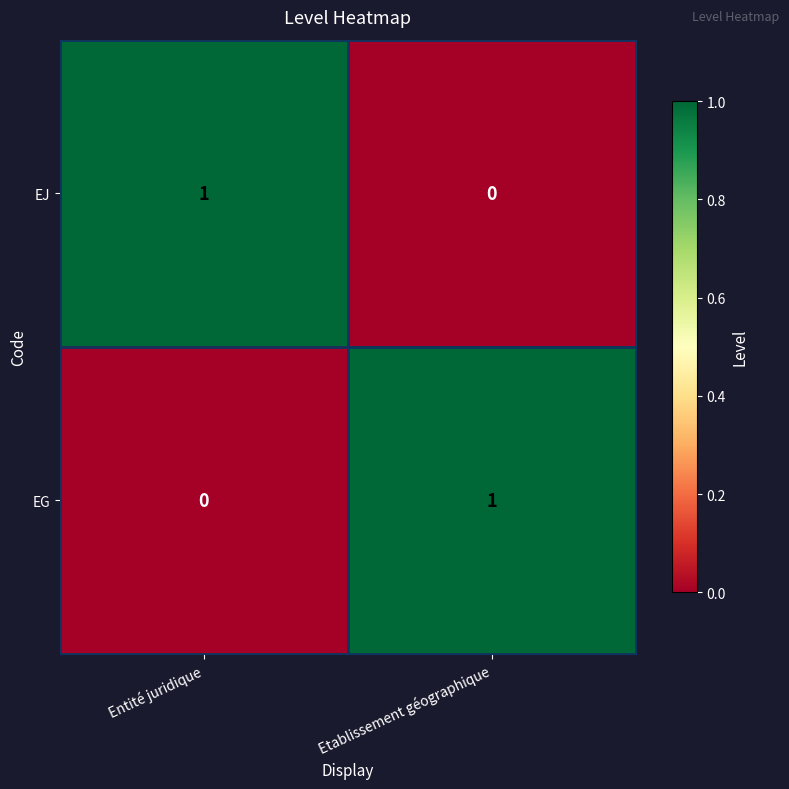

Where is EG nearest to the value 0?

Entité juridique